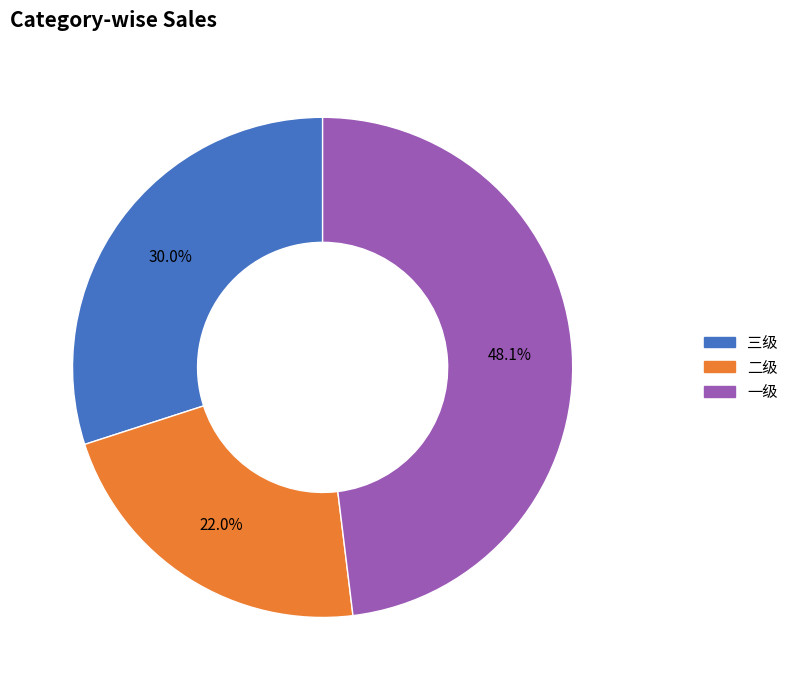

Between 一级 and 二级, which is larger?

一级